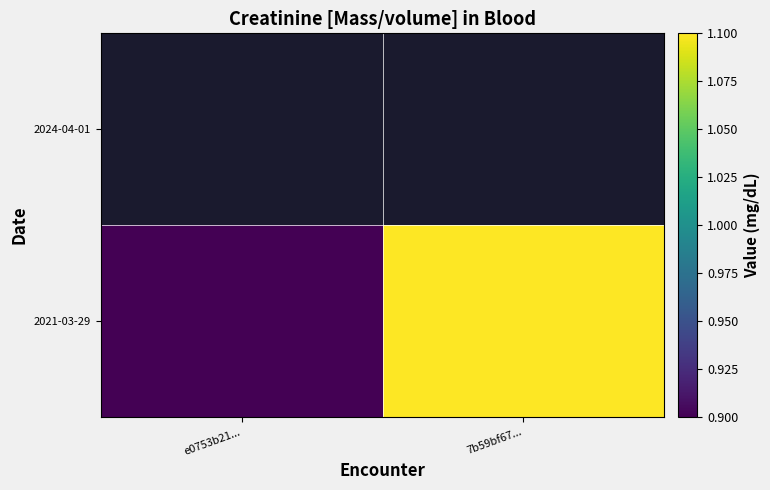

Is the value of 2021-03-29 at 7b59bf67... greater than the value of 2024-04-01 at e0753b21...?

No